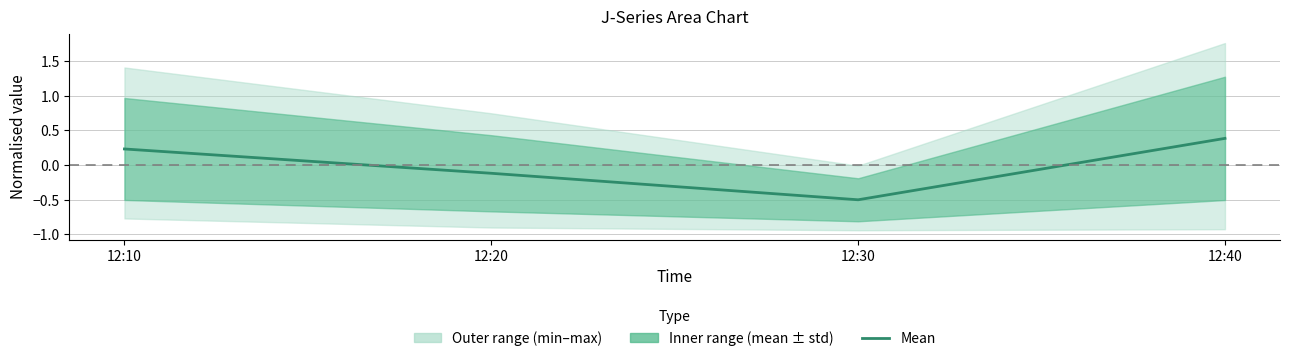

Which label corresponds to the smallest value in the chart?

12:30